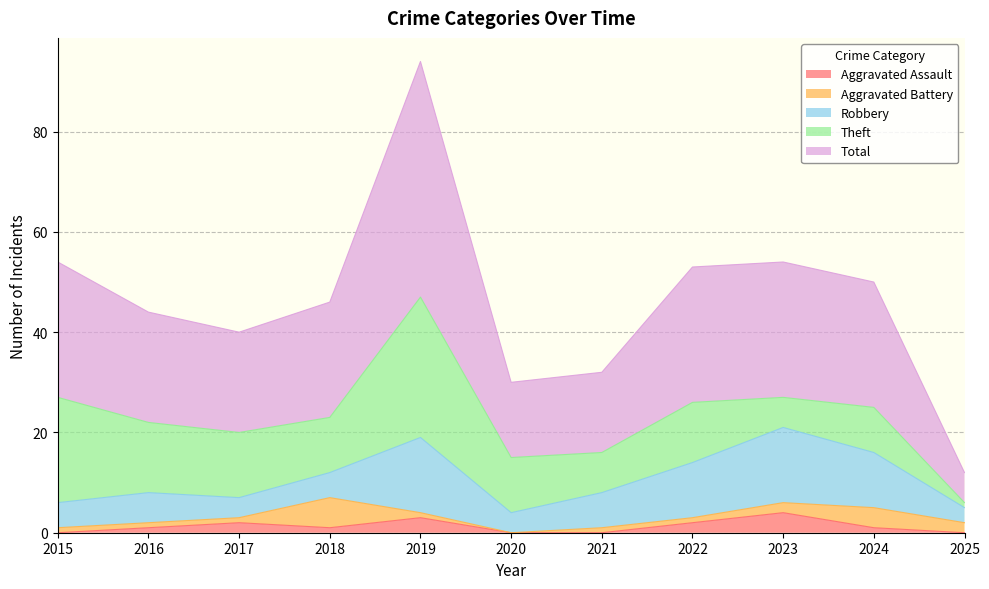

True or false: Total and Aggravated Assault intersect in this chart.

False